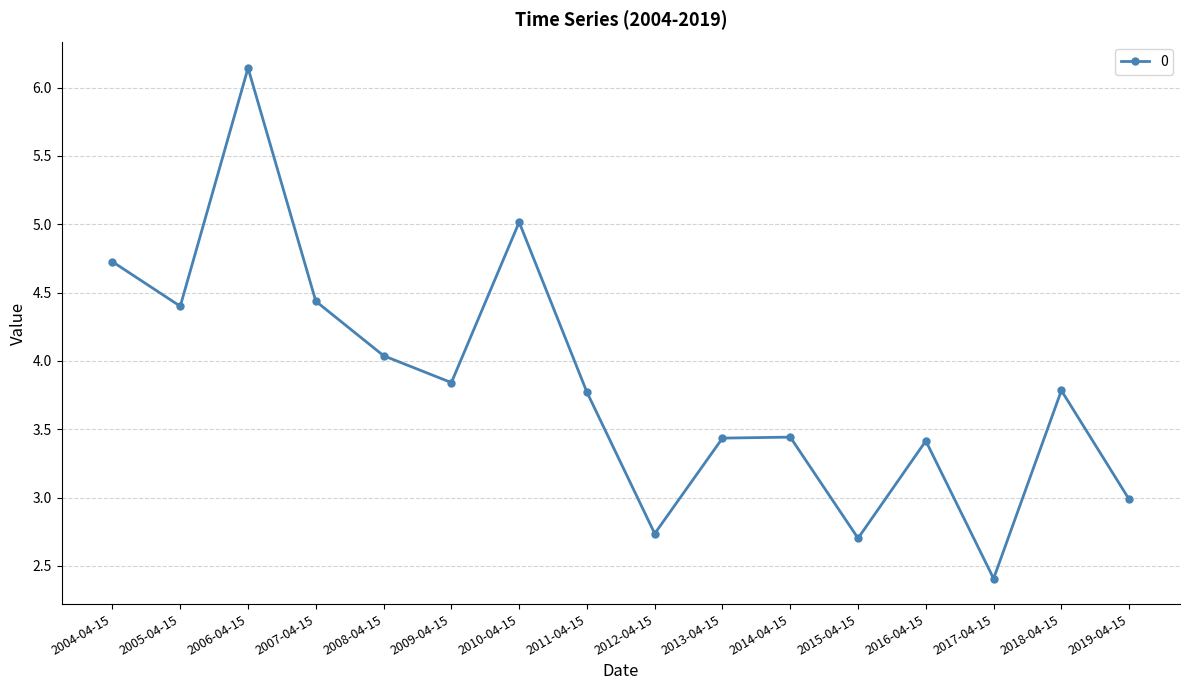

Is it true that the value at 2019-04-15 is 3.0?

True